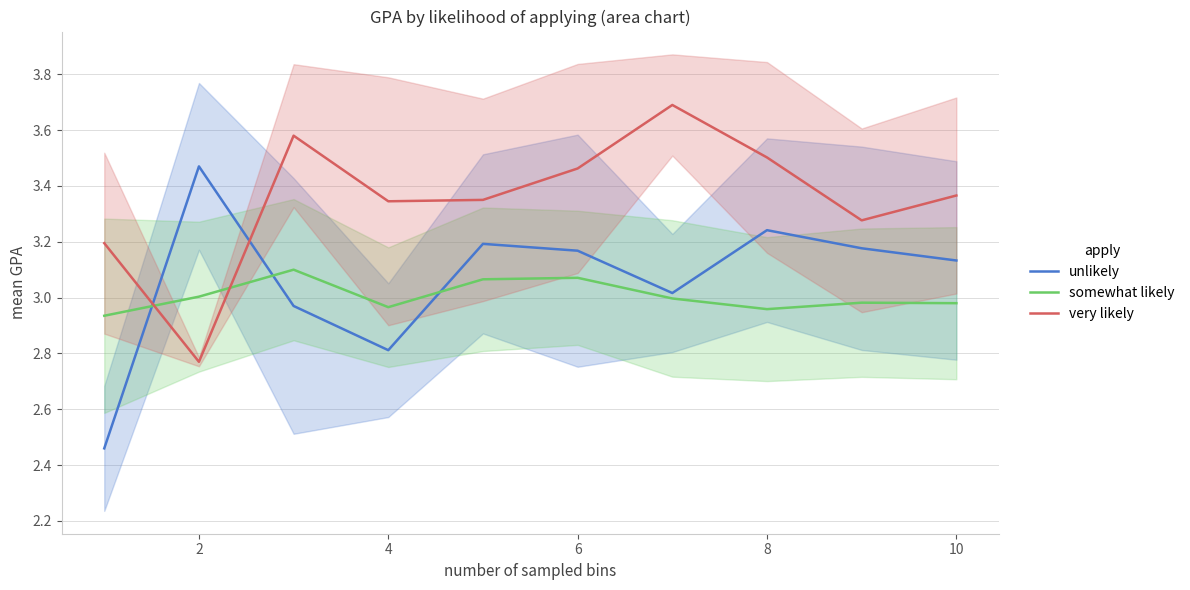

At which category is the sum across all series the highest?

12